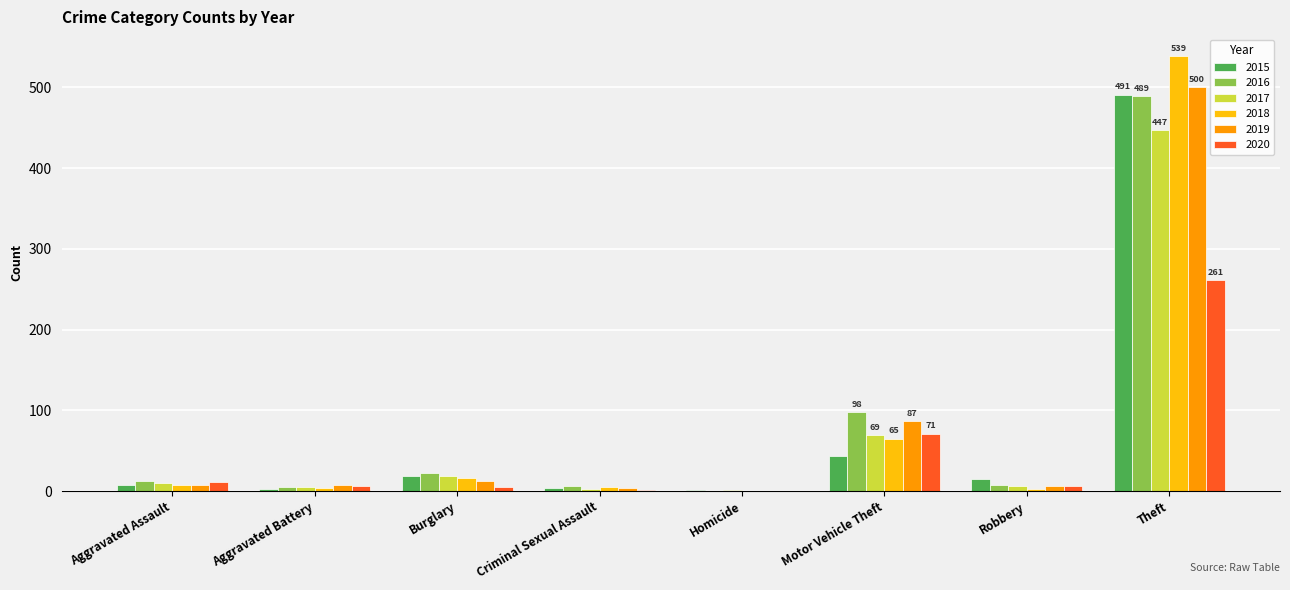

At which category is the sum across all series the highest?

Theft